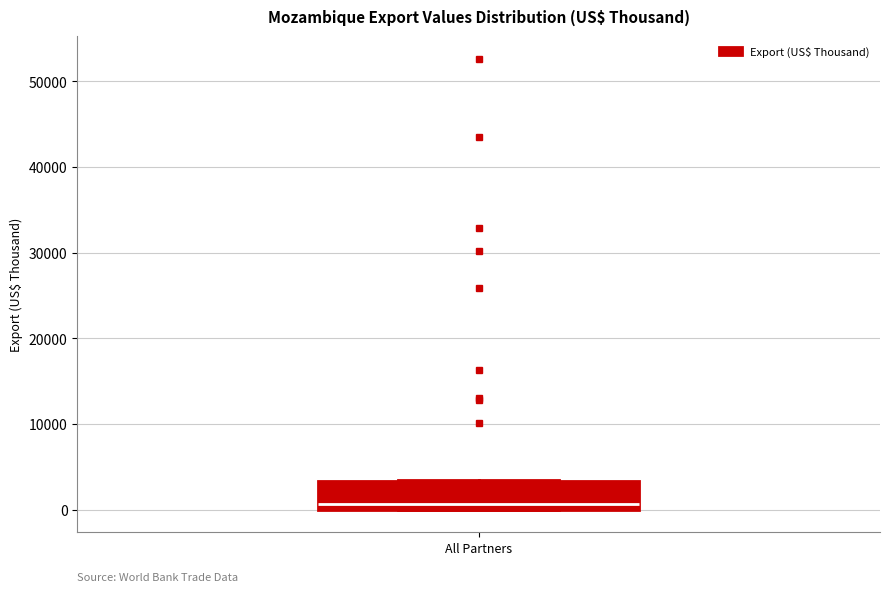

Read this box plot against the y-axis: the position of the median line, the range covered by the box, and the ends of both whiskers. The values are not printed on the chart, so give them approximately, as read against the axis.

median 1000, box 0 to 3000, whiskers 0 to 4000